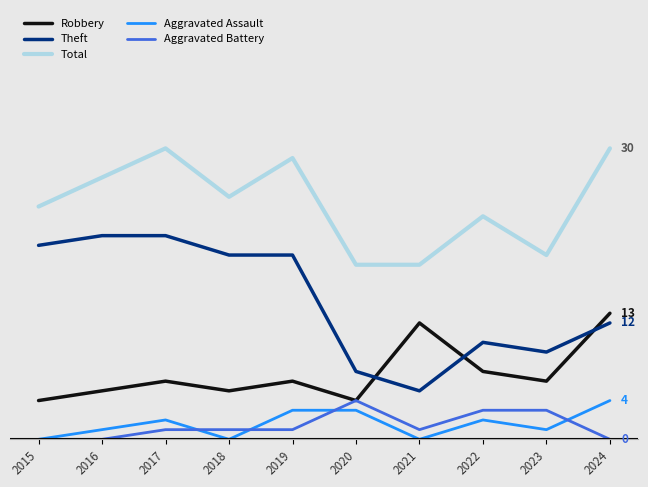

Which series has the largest total across all categories?

Total